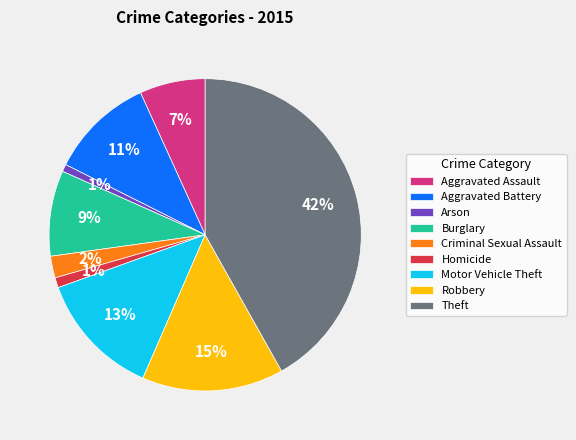

Does Criminal Sexual Assault represent more than half of the total?

No